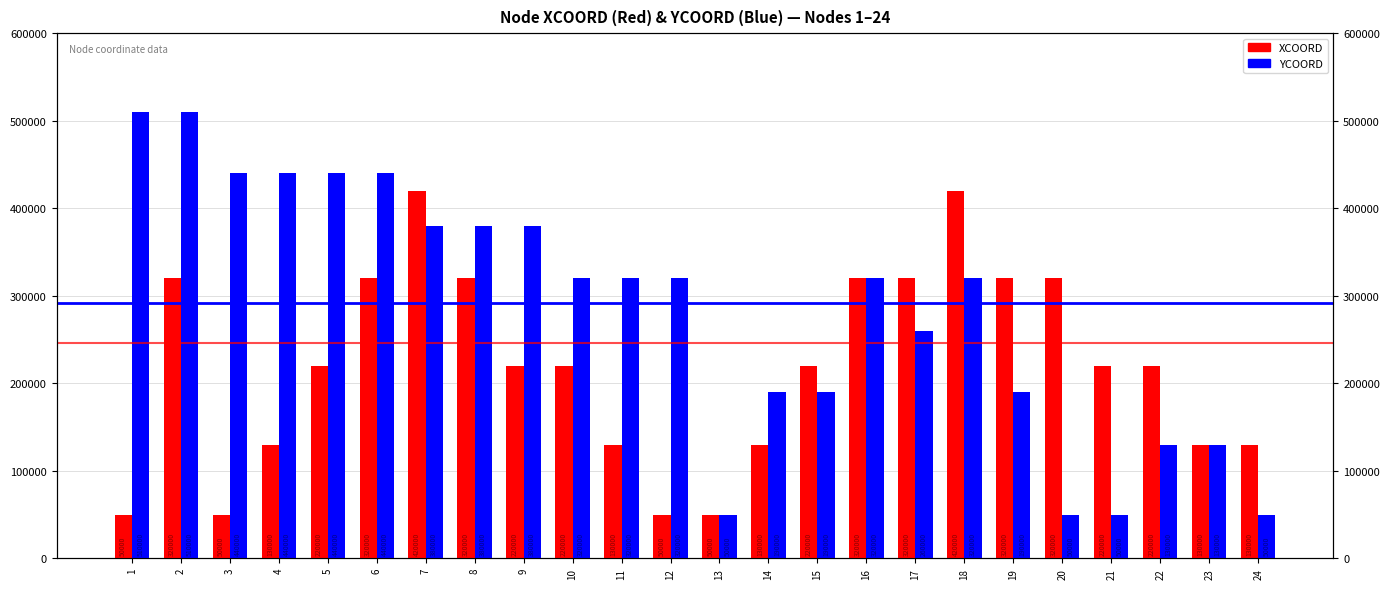

What is the sum of all YCOORD values?

6810000